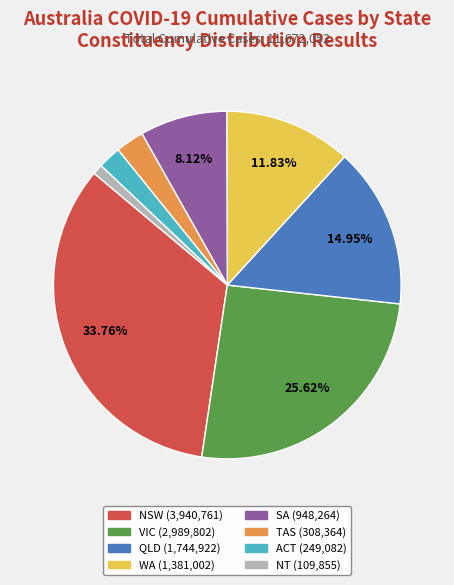

Is it true that ACT is 2% of the pie?

True